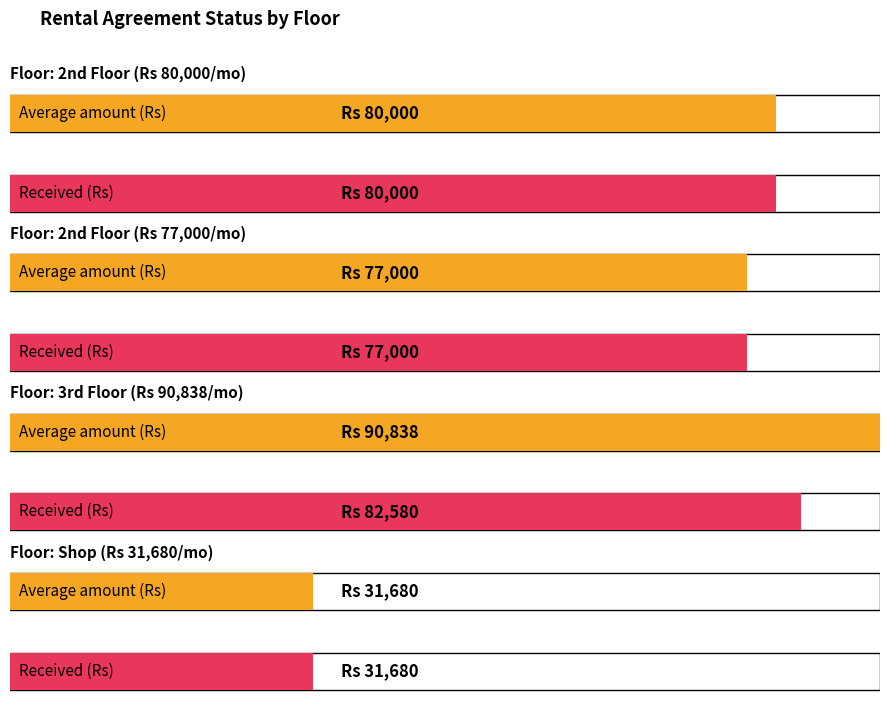

What is the difference between the maximum and second lowest values in the Average utilization series?

13838